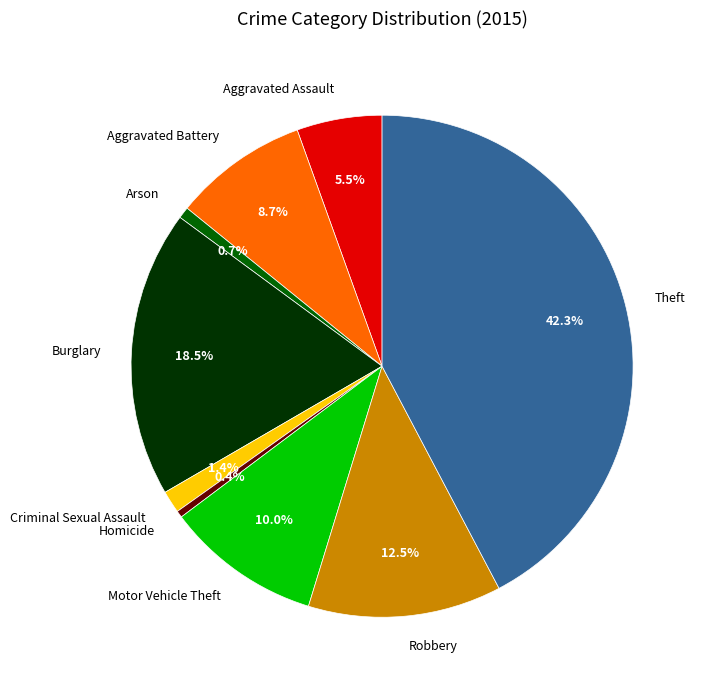

How much of the chart is everything except Motor Vehicle Theft?

90.0%